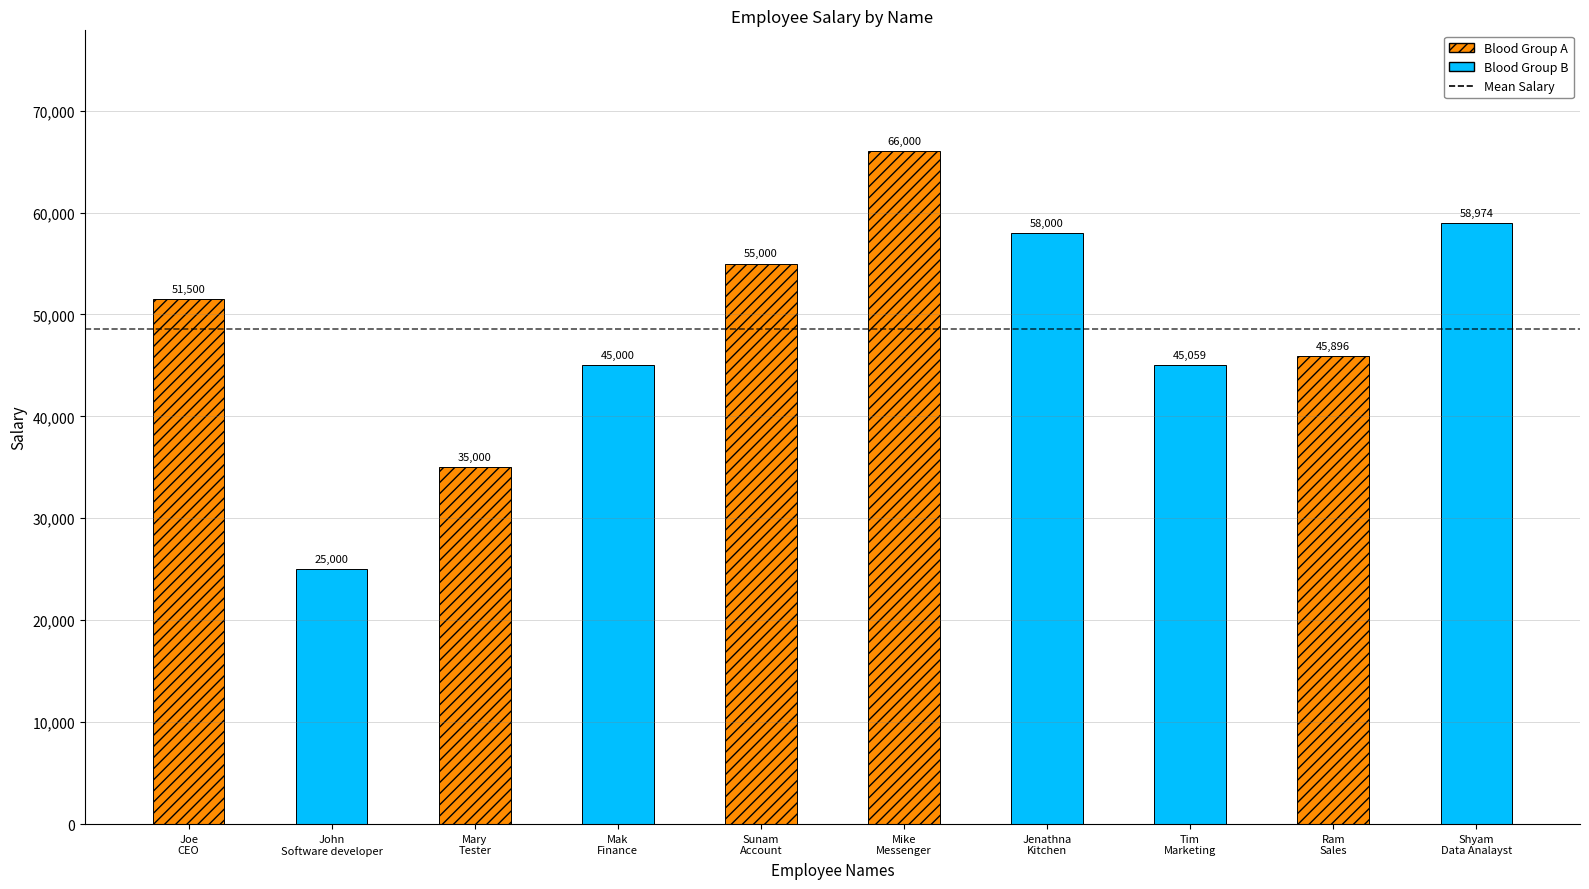

The chart shows a value of 55000 at Sunam. True or false?

True